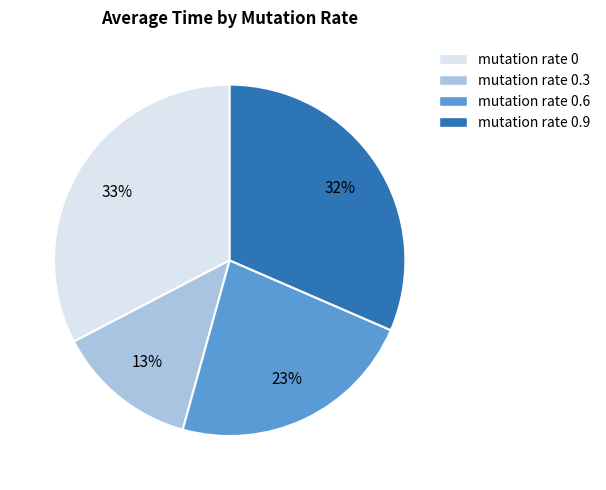

To the nearest percent, what is the difference between the largest and smallest slice percentages?

20%